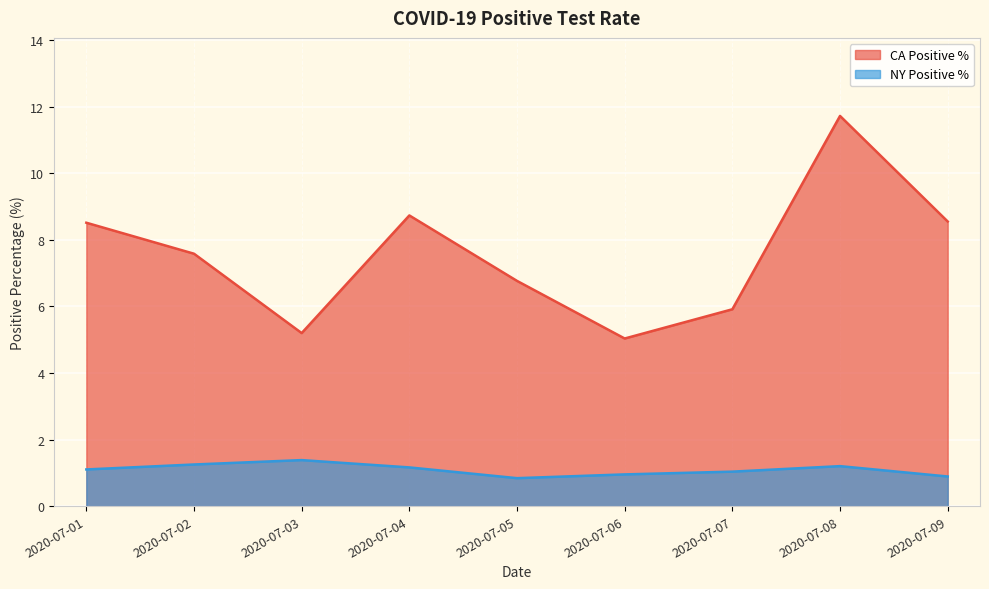

How many interior local valleys does the NY Positive % series have?

1